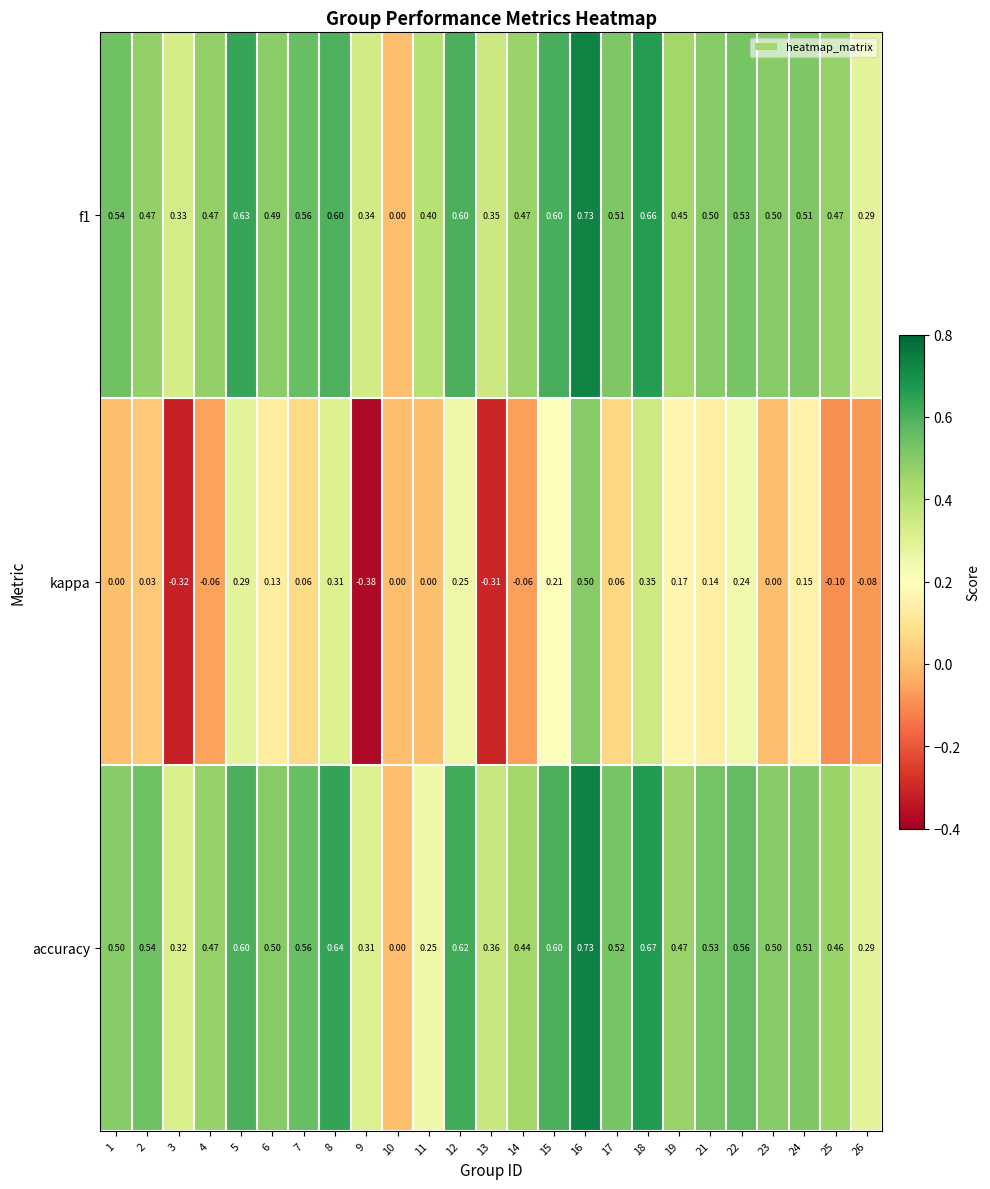

Is the value of accuracy at 6 greater than the value of kappa at 25?

Yes